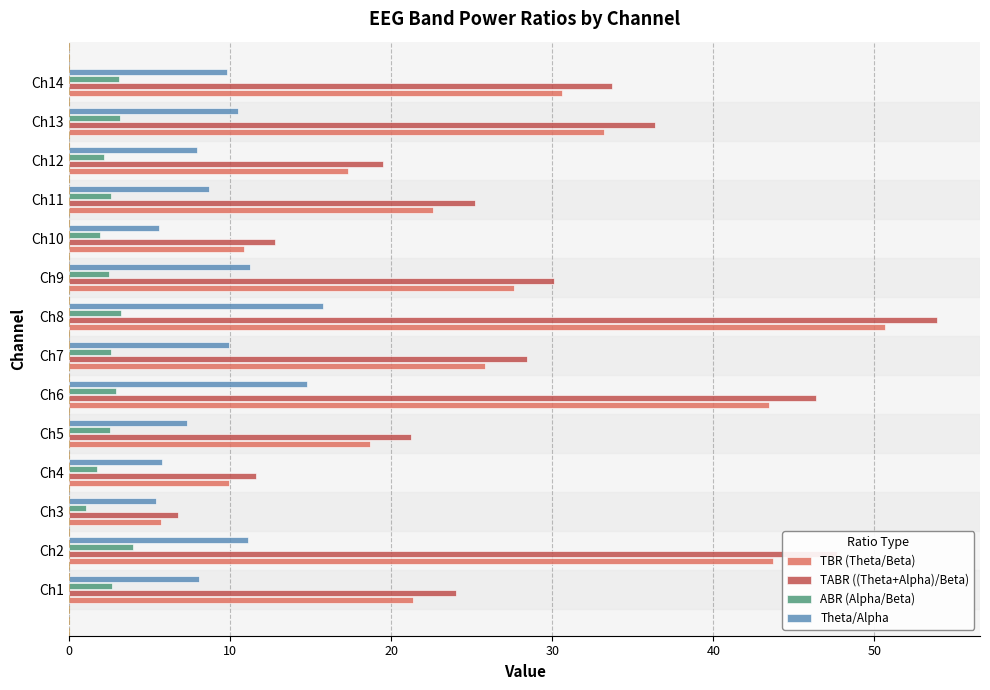

Which series changed the most between Ch7 and Ch12?

TABR ((Theta+Alpha)/Beta)